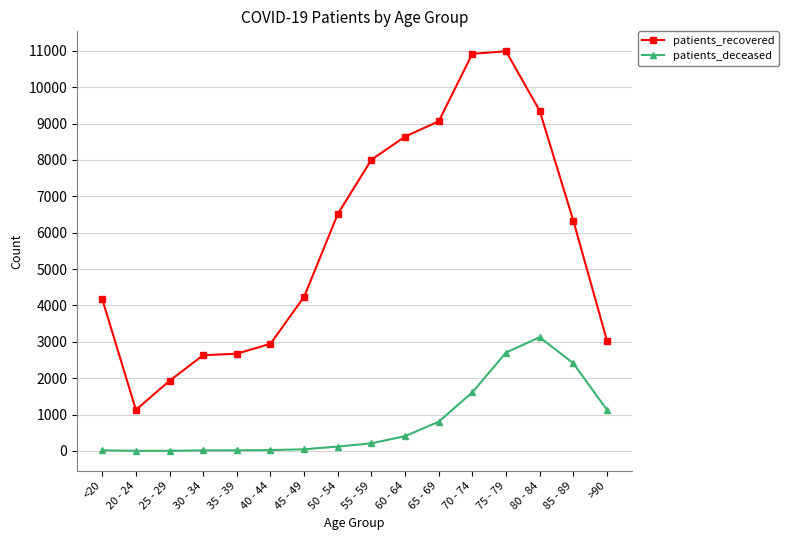

Is the value of patients_recovered at 30 - 34 greater than the value of patients_deceased at 30 - 34?

Yes